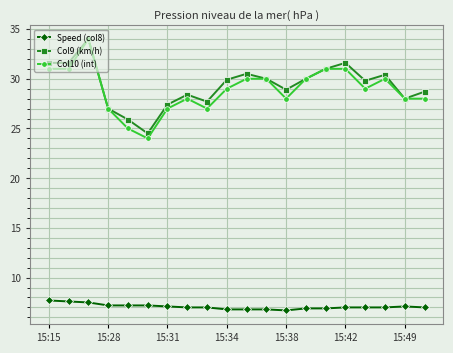

At how many categories does at least one series exceed 16?

20